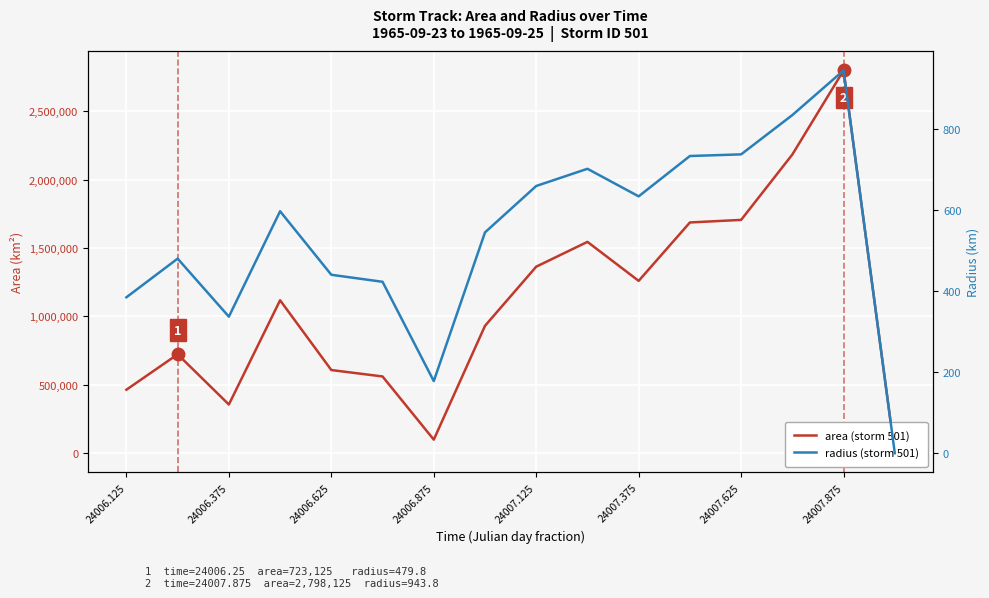

Does the chart display data point markers on the line(s)?

No